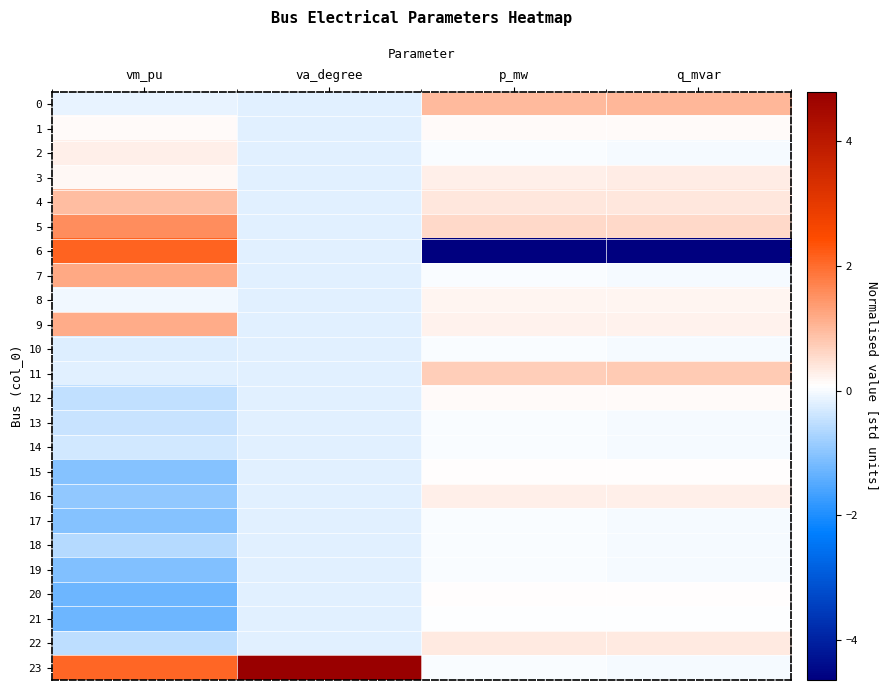

Reading left to right, extract all data points from this chart.

0: vm_pu=-0.1	va_degree=-0.2	p_mw=1.0	q_mvar=1.0
1: vm_pu=0.1	va_degree=-0.2	p_mw=0.1	q_mvar=0.1
2: vm_pu=0.3	va_degree=-0.2	p_mw=0.0	q_mvar=-0.0
3: vm_pu=0.1	va_degree=-0.2	p_mw=0.3	q_mvar=0.3
4: vm_pu=0.9	va_degree=-0.2	p_mw=0.4	q_mvar=0.4
5: vm_pu=1.6	va_degree=-0.2	p_mw=0.6	q_mvar=0.6
6: vm_pu=2.1	va_degree=-0.2	p_mw=-4.6	q_mvar=-4.6
7: vm_pu=1.2	va_degree=-0.2	p_mw=0.0	q_mvar=-0.0
8: vm_pu=-0.0	va_degree=-0.2	p_mw=0.2	q_mvar=0.2
9: vm_pu=1.2	va_degree=-0.2	p_mw=0.2	q_mvar=0.3
10: vm_pu=-0.2	va_degree=-0.2	p_mw=0.0	q_mvar=-0.0
11: vm_pu=-0.2	va_degree=-0.2	p_mw=0.7	q_mvar=0.8
12: vm_pu=-0.5	va_degree=-0.2	p_mw=0.1	q_mvar=0.1
13: vm_pu=-0.4	va_degree=-0.2	p_mw=0.0	q_mvar=-0.0
14: vm_pu=-0.3	va_degree=-0.2	p_mw=0.0	q_mvar=-0.0
15: vm_pu=-1.0	va_degree=-0.2	p_mw=0.1	q_mvar=0.1
16: vm_pu=-1.0	va_degree=-0.2	p_mw=0.3	q_mvar=0.3
17: vm_pu=-1.1	va_degree=-0.2	p_mw=0.0	q_mvar=-0.0
18: vm_pu=-0.6	va_degree=-0.2	p_mw=0.0	q_mvar=-0.0
19: vm_pu=-1.1	va_degree=-0.2	p_mw=0.0	q_mvar=-0.0
20: vm_pu=-1.3	va_degree=-0.2	p_mw=0.1	q_mvar=0.1
21: vm_pu=-1.3	va_degree=-0.2	p_mw=0.1	q_mvar=0.0
22: vm_pu=-0.5	va_degree=-0.2	p_mw=0.4	q_mvar=0.4
23: vm_pu=2.1	va_degree=4.8	p_mw=0.0	q_mvar=-0.0